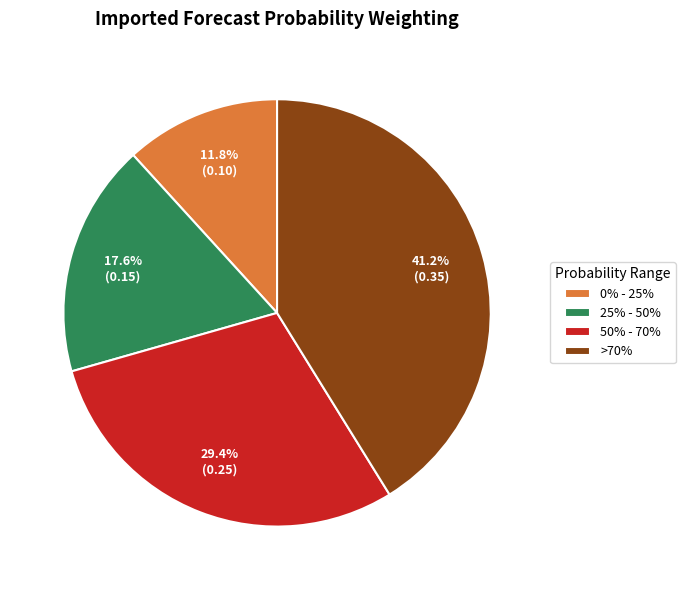

How many segments does this pie chart have?

4